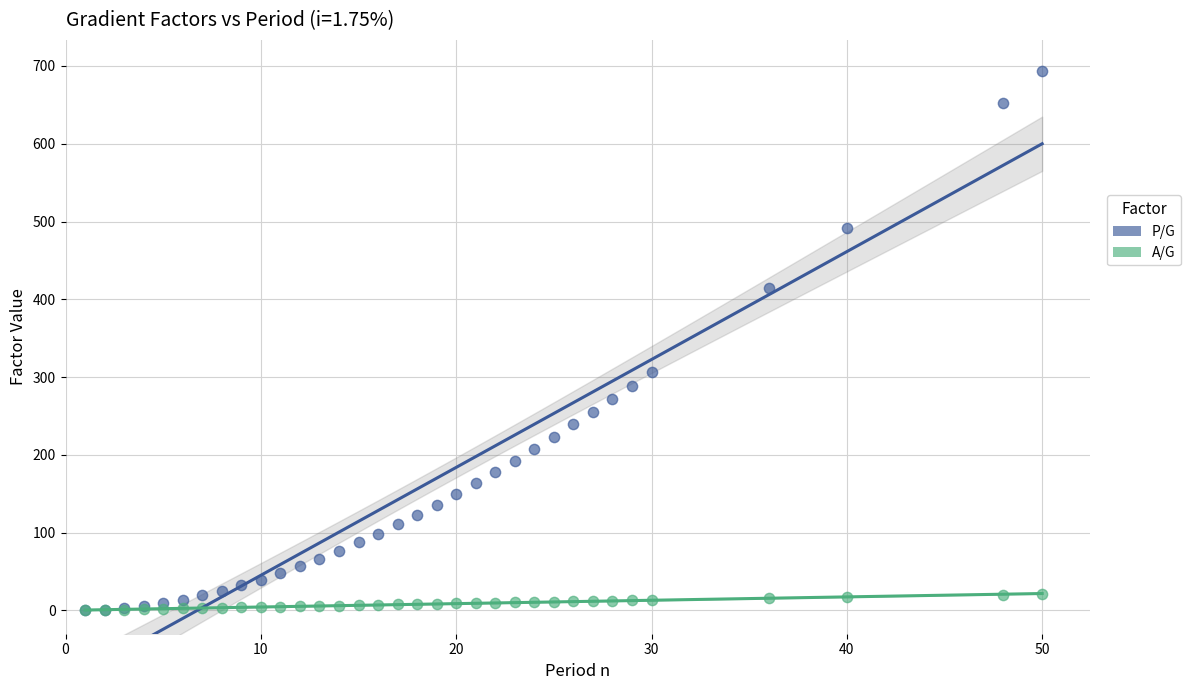

Across all series, what Y value is closest to 346?

306.2